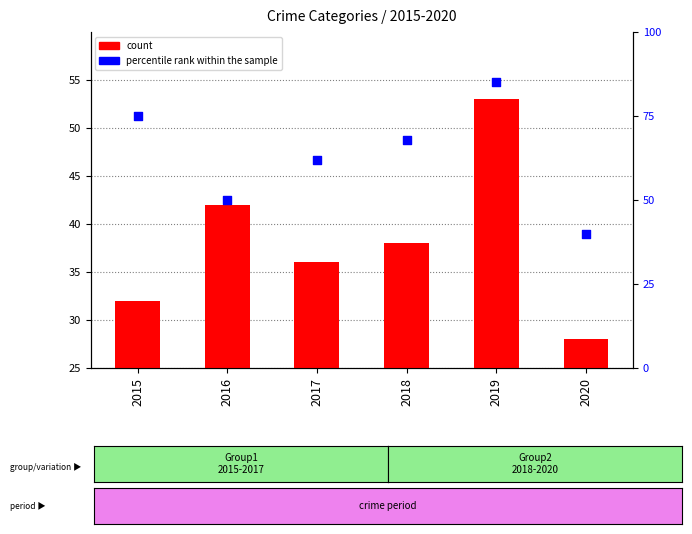

What is the total value across all series at 2017?

98